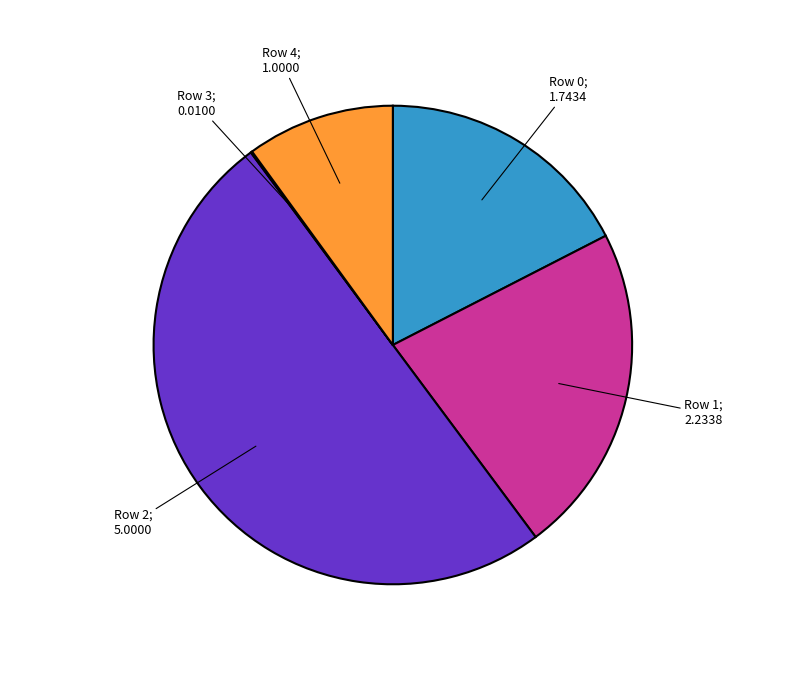

To the nearest percent, what is the average slice percentage?

20%